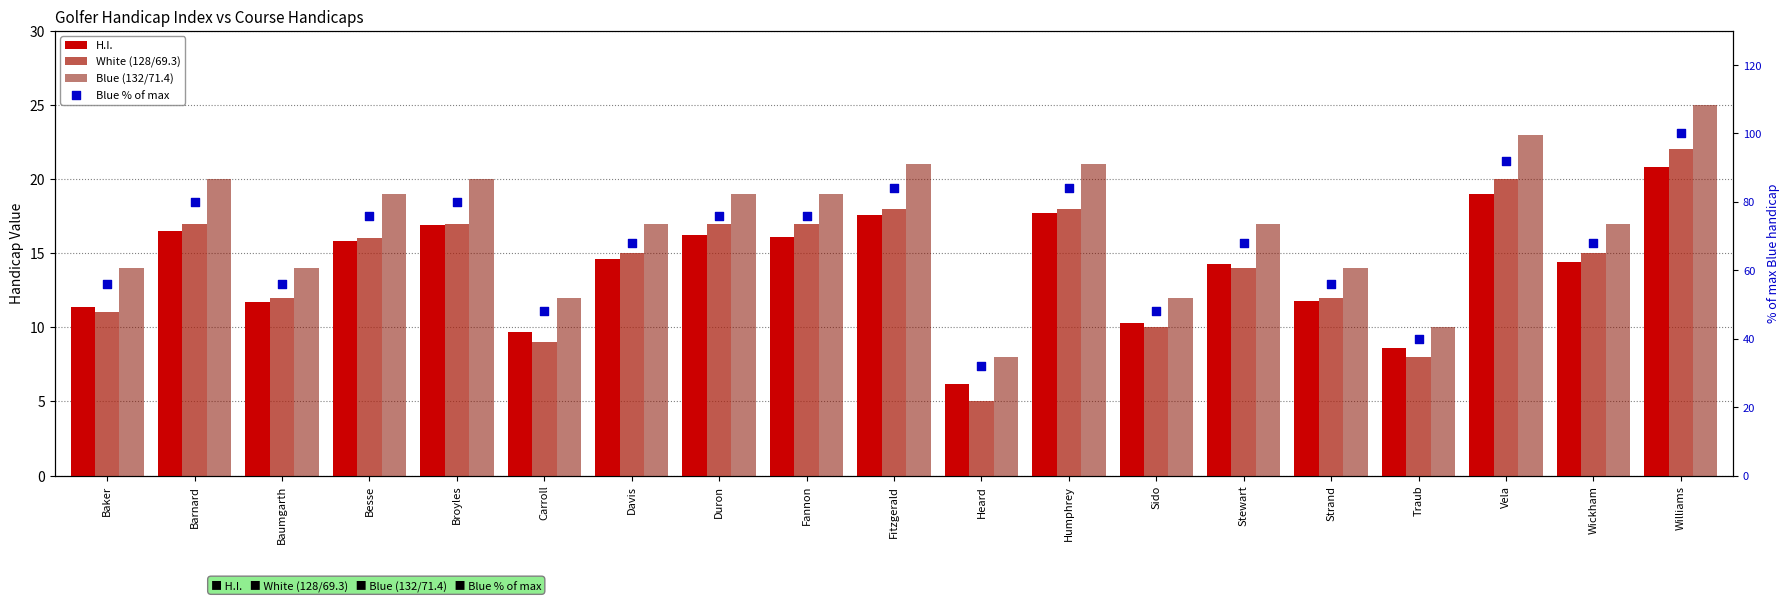

At how many categories does at least one series exceed 7?

19